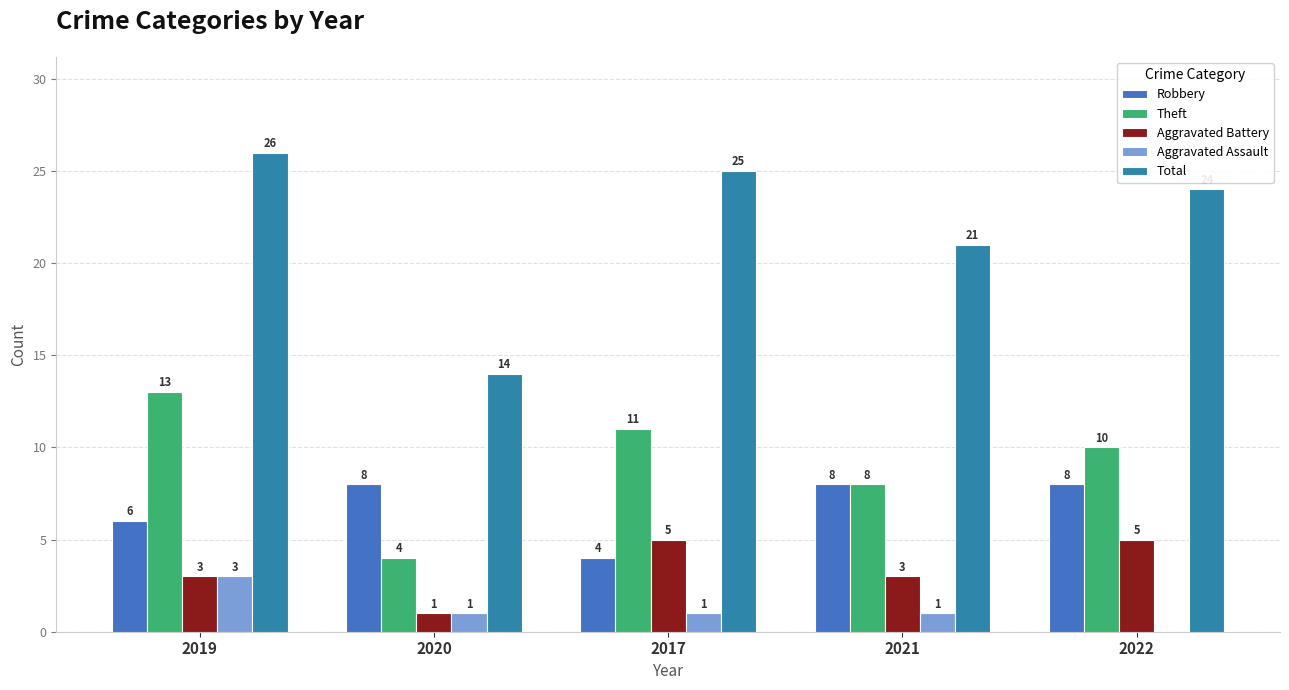

Which series has the largest range (max minus min)?

Total